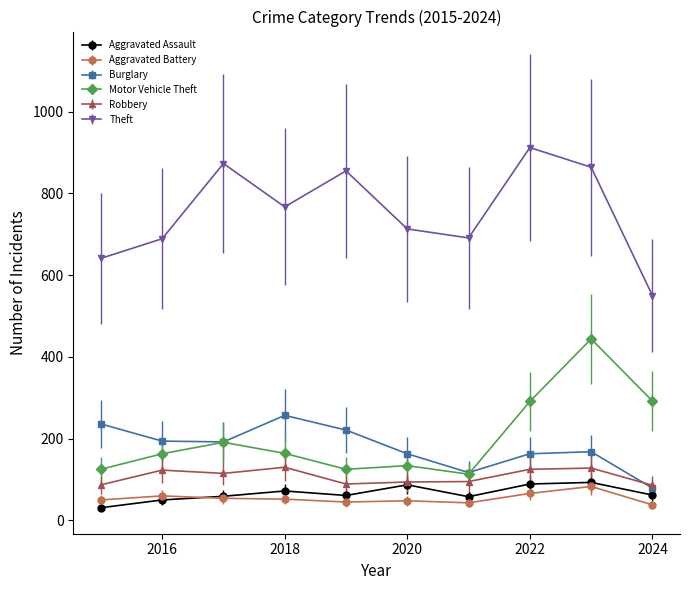

What is the value of the Aggravated Battery point at the 10th from the left?

38